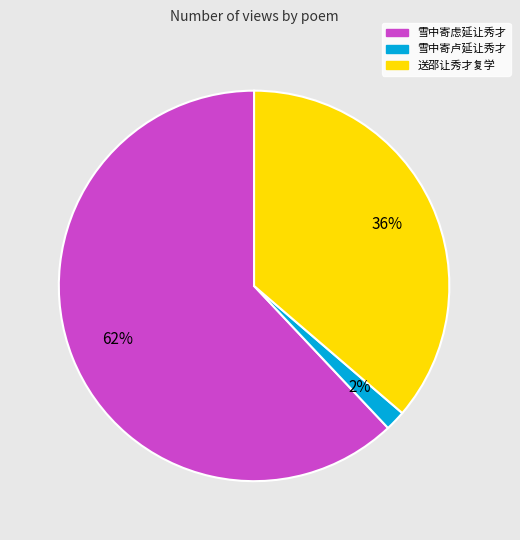

Does 送邵让秀才复学 account for over 50% of the chart?

No